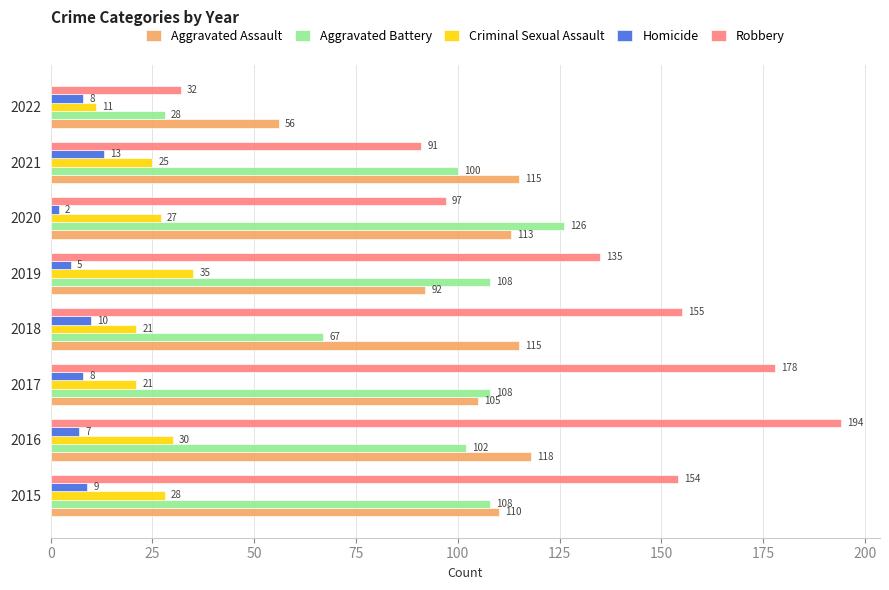

How many values in the Homicide series are below 8?

3